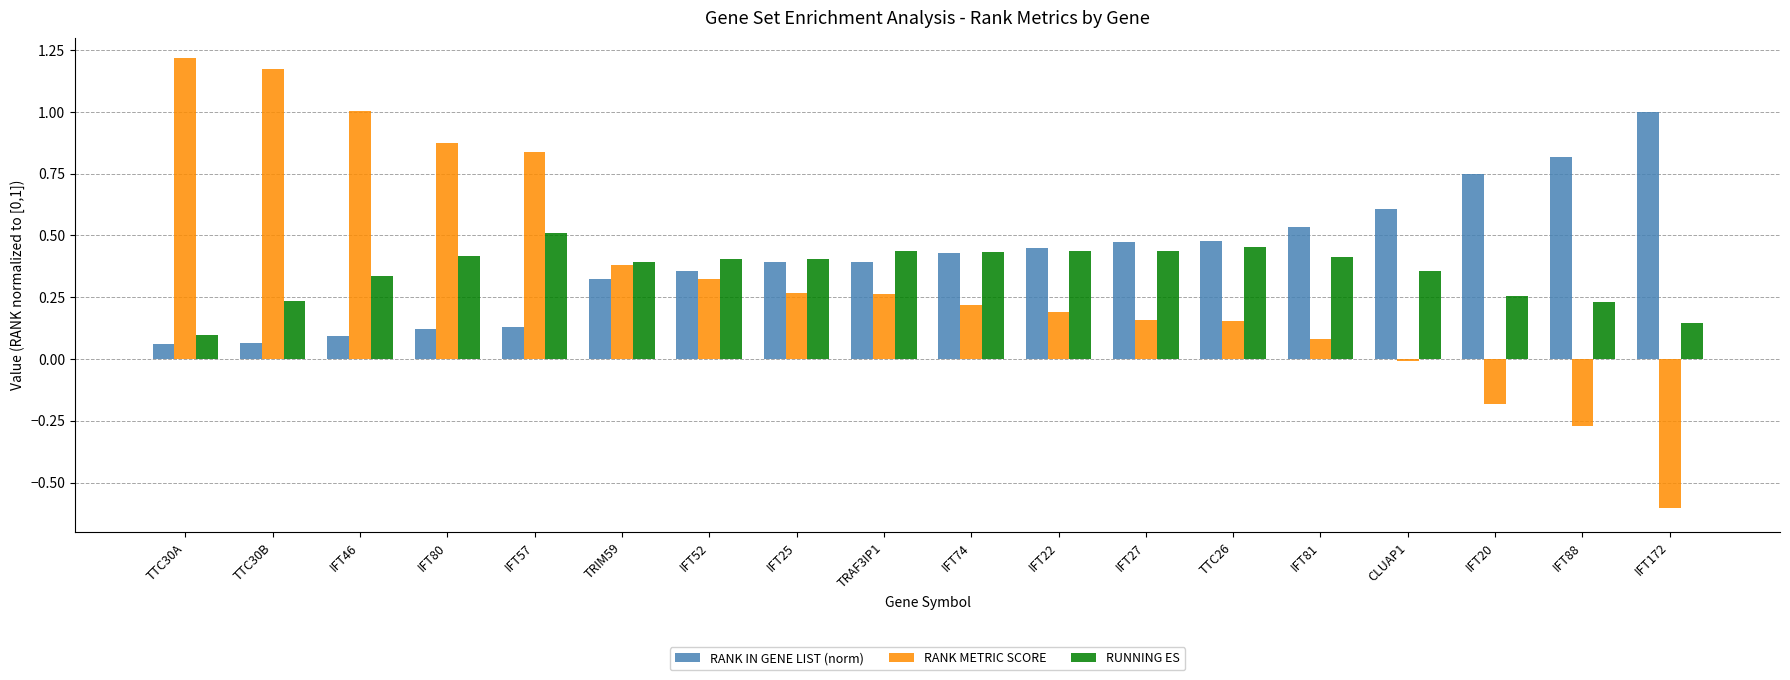

The value of RANK METRIC SCORE at IFT46 is 1.0. True or false?

True